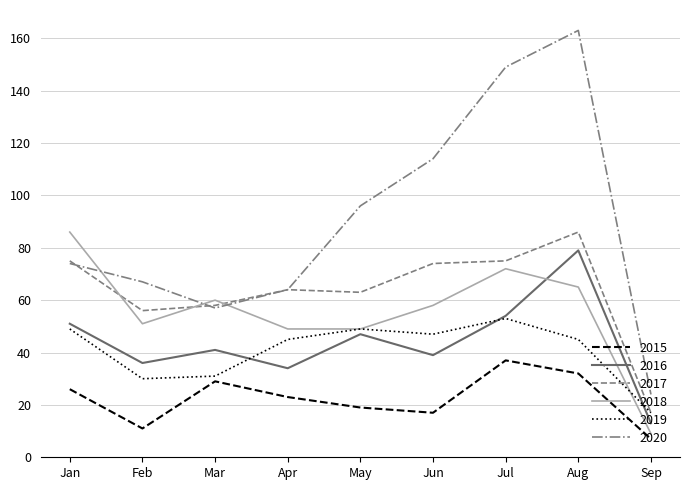

True or false: 2015 and 2018 cross at least once.

False